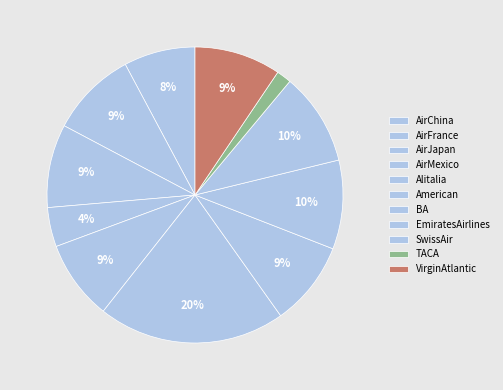

To the nearest percent, what is the average slice percentage?

9%